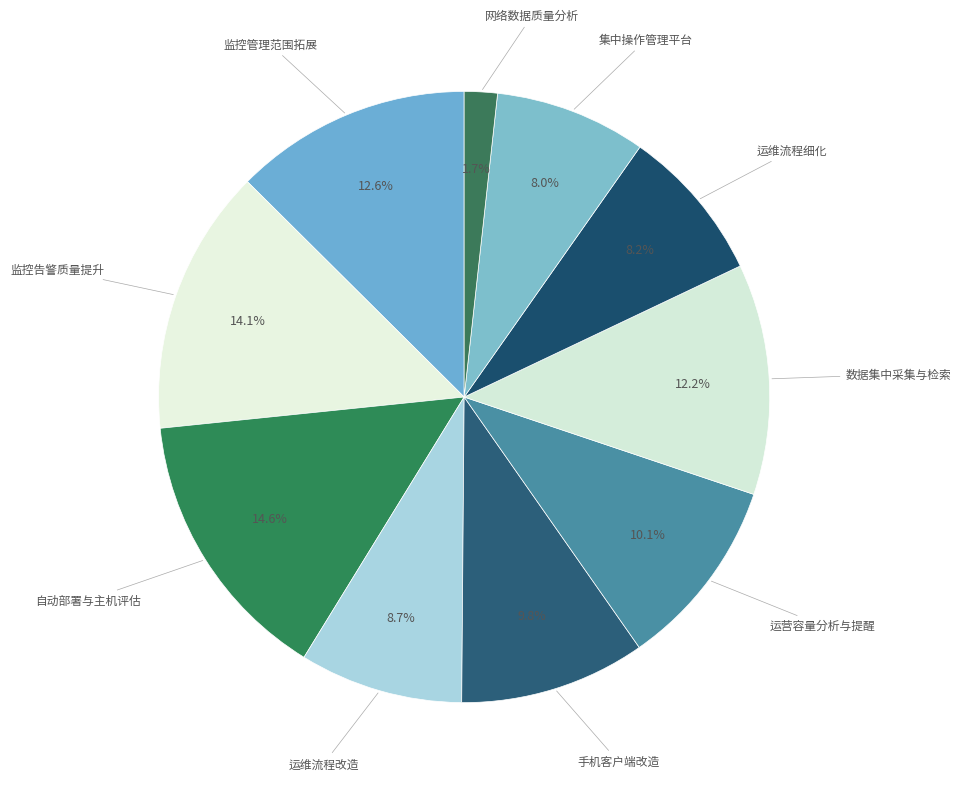

How many slices are in this pie chart?

10